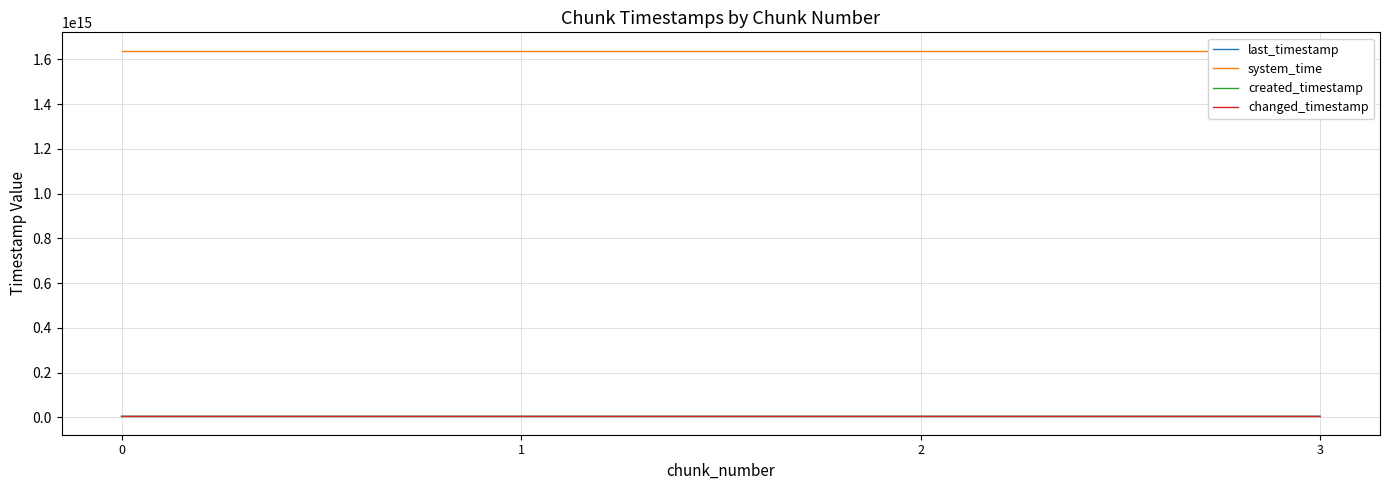

Is the value of created_timestamp at 1 greater than the value of changed_timestamp at 0?

Yes